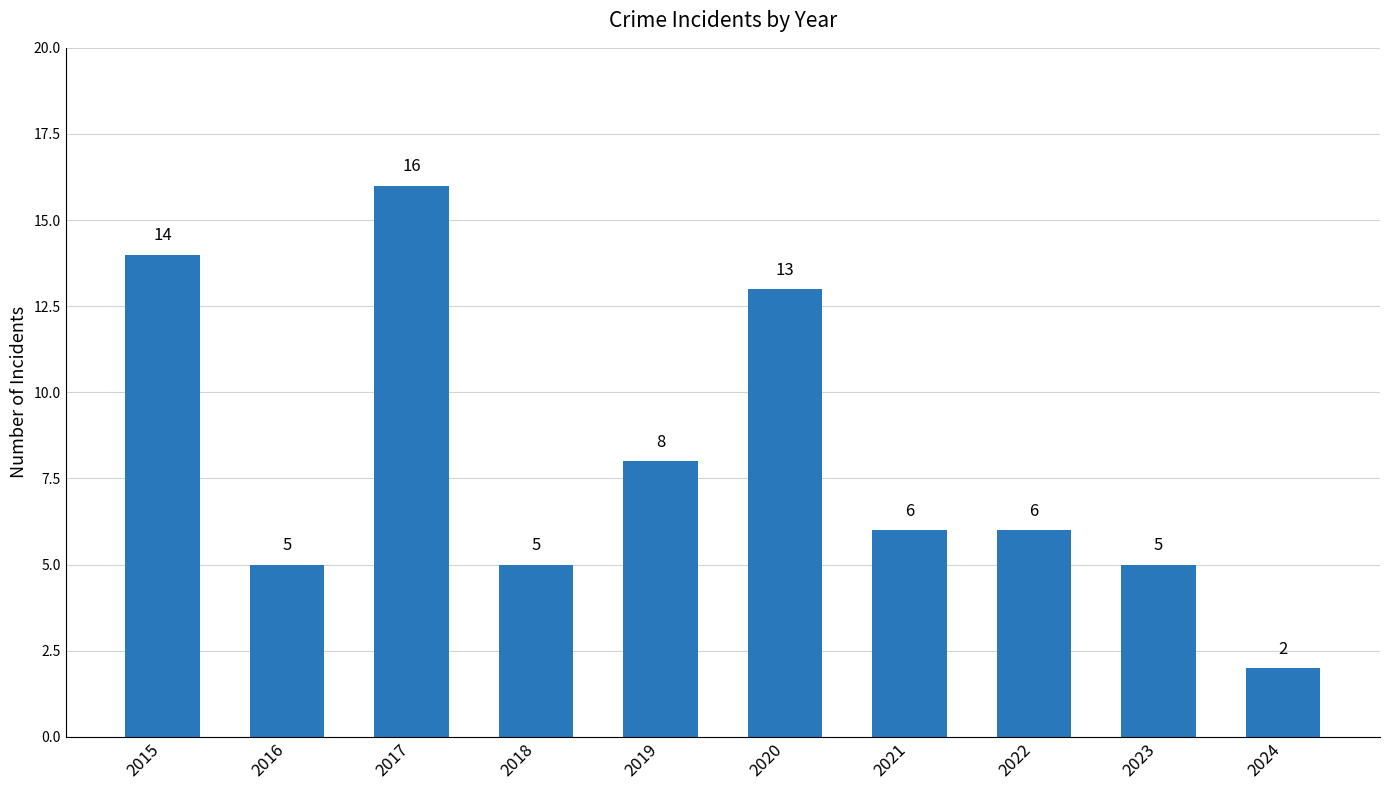

Which label corresponds to the largest value in the chart?

2017